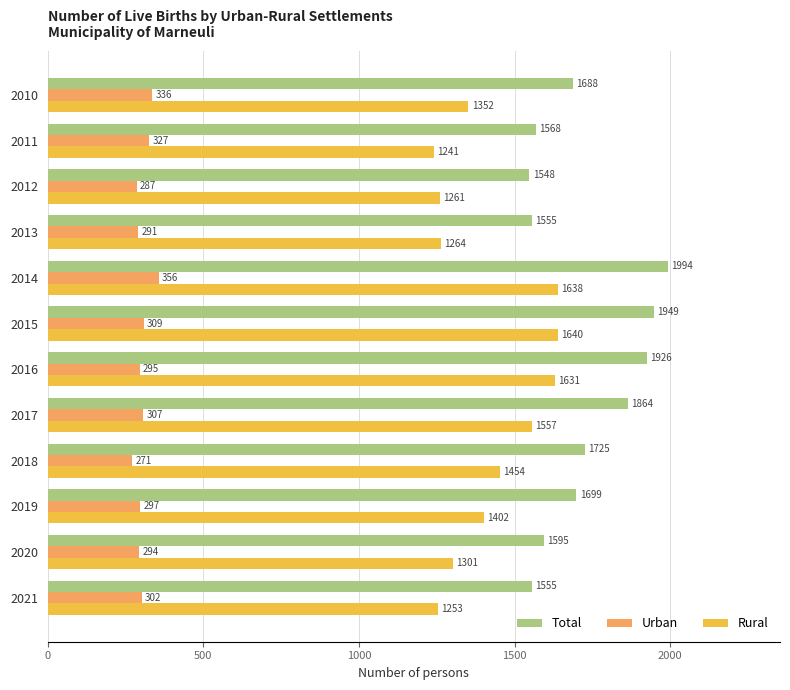

How many categories are shown in the chart?

12